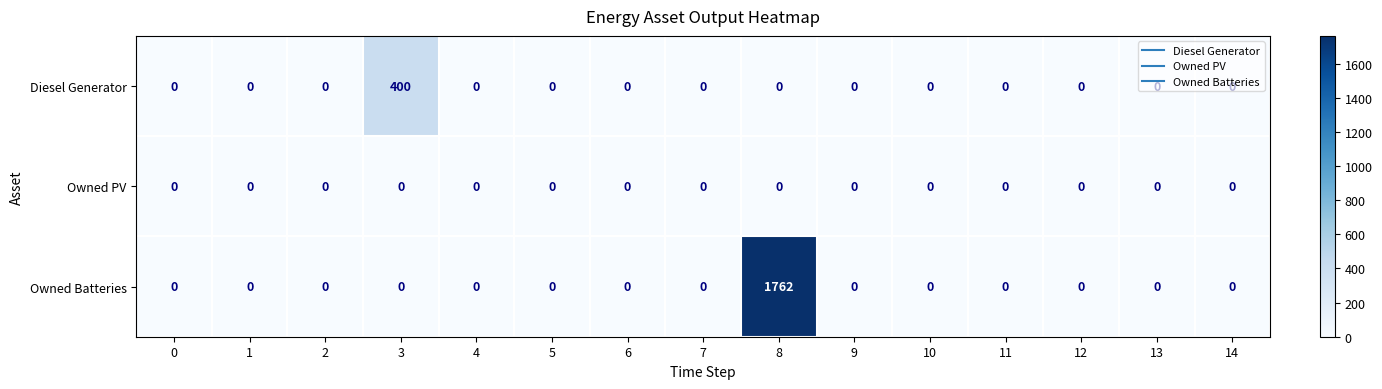

Rank the series by their average value, from highest to lowest.

Owned Batteries, Diesel Generator, Owned PV